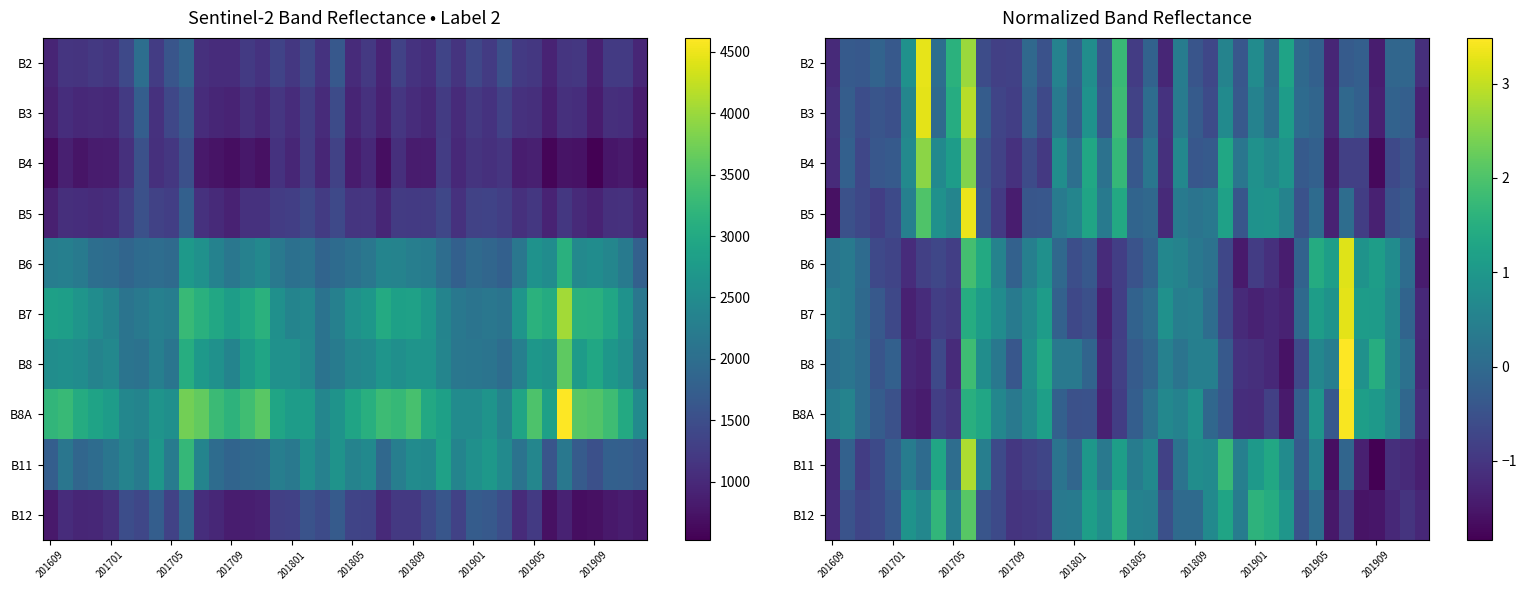

True or false: B7 has a value of -0.4 at 201801.

False